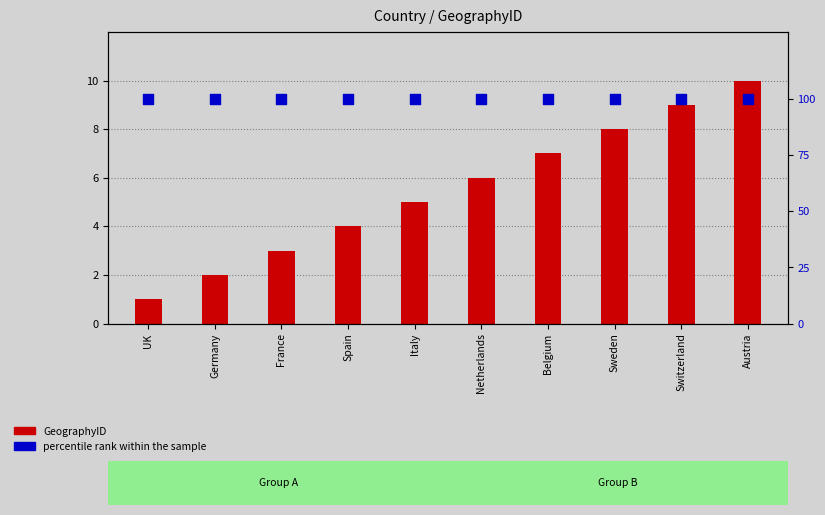

At how many categories does at least one series exceed 67?

10